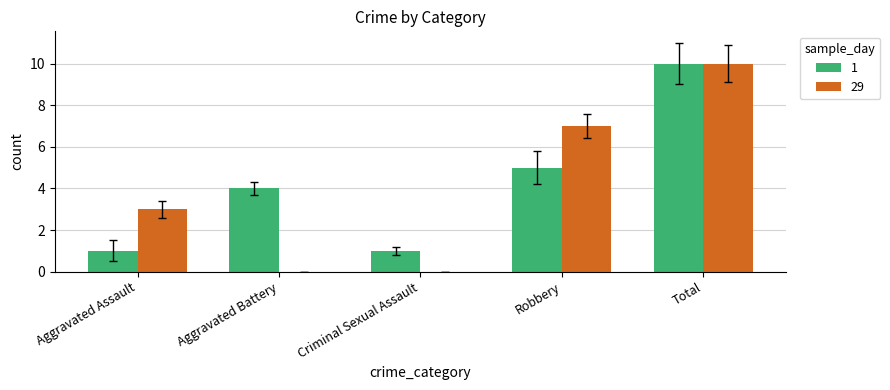

What is the highest value of the 29 series?

10